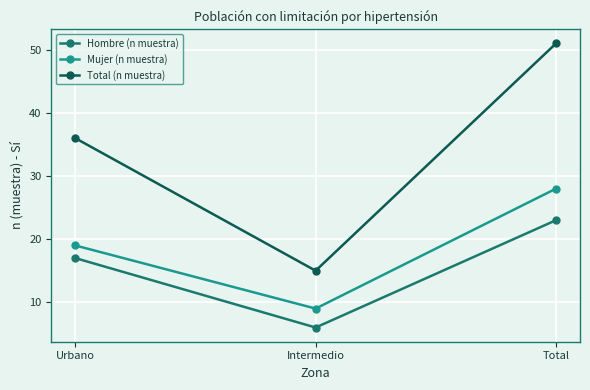

List the series in order of their peak value, highest first.

Total (n muestra), Mujer (n muestra), Hombre (n muestra)